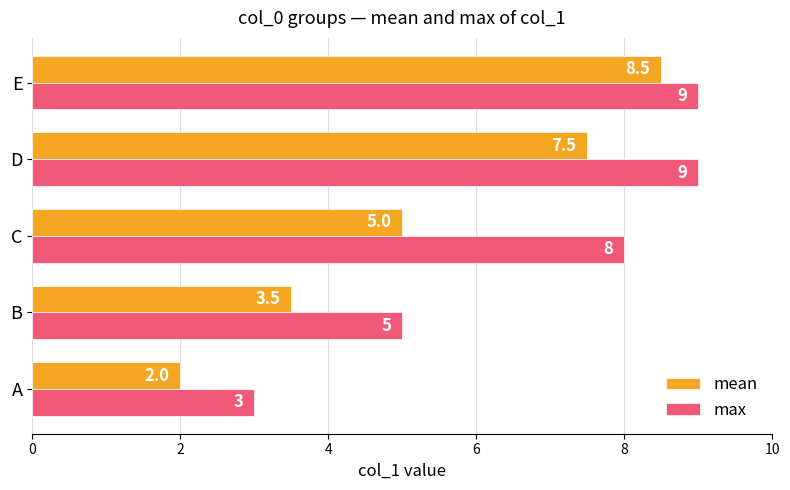

What are all the series names shown in the legend?

mean, max